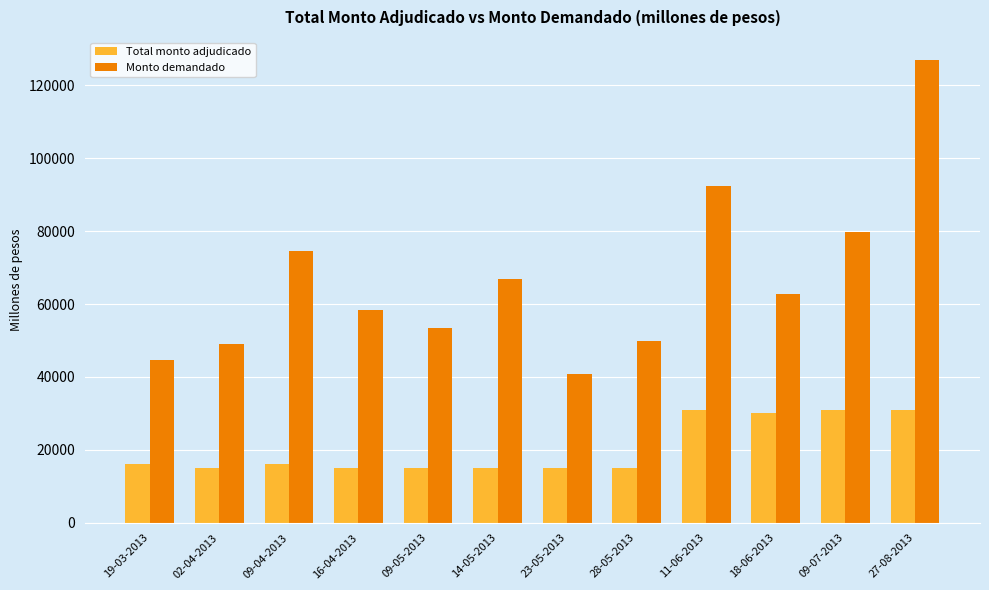

Which category has the lowest value in the Monto demandado series?

23-05-2013